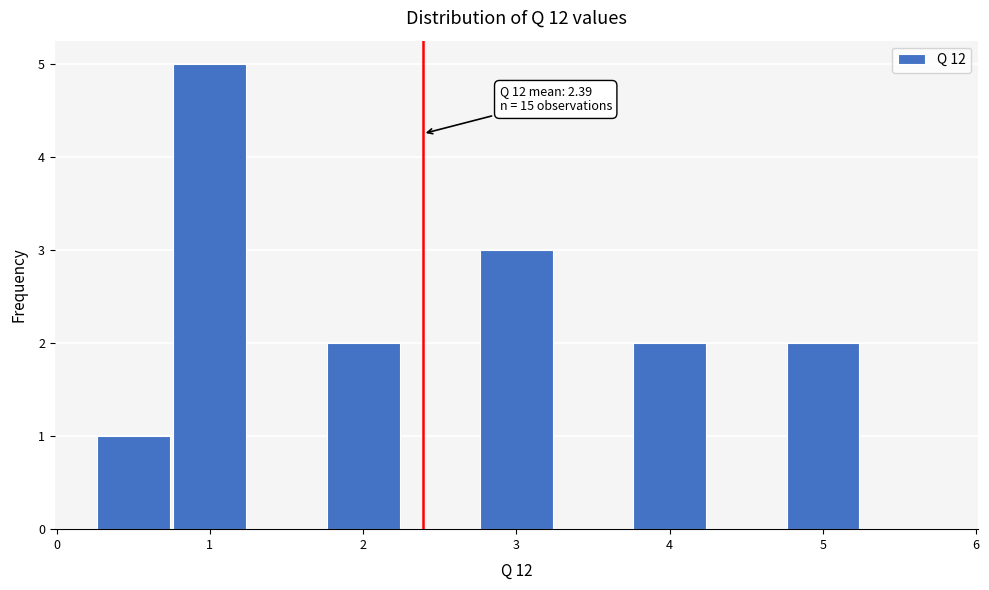

Which range on the x-axis has the tallest bar?

0.75 to 1.25